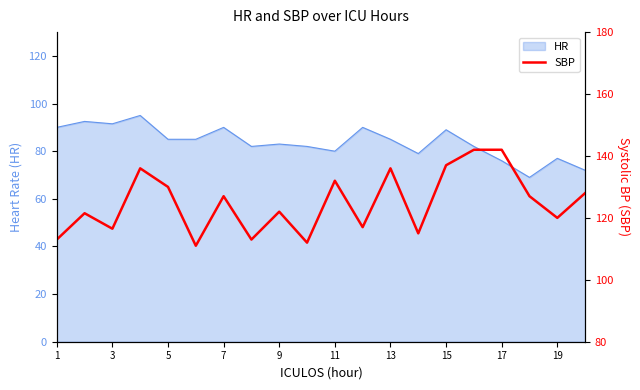

How many interior local valleys (lower than both neighbors) does the data have?

7